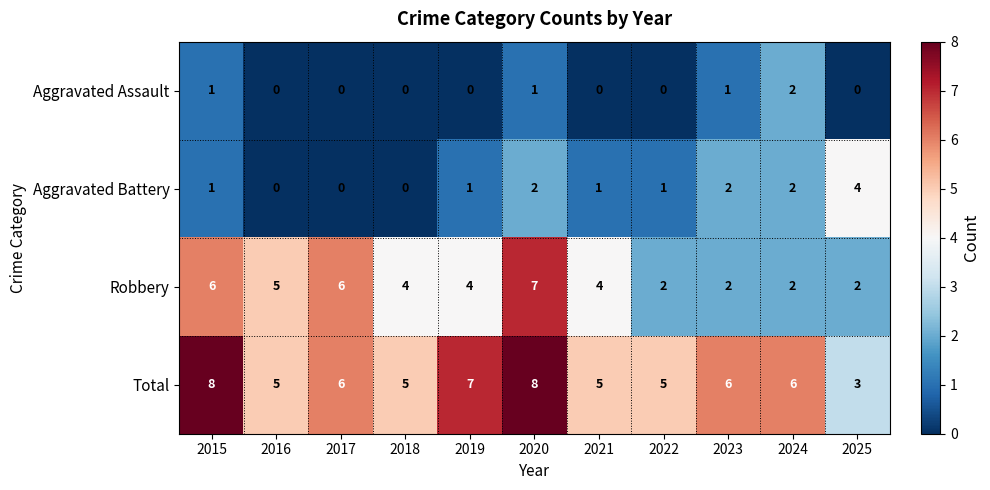

What is the spread (max minus min) of values at 2024?

4